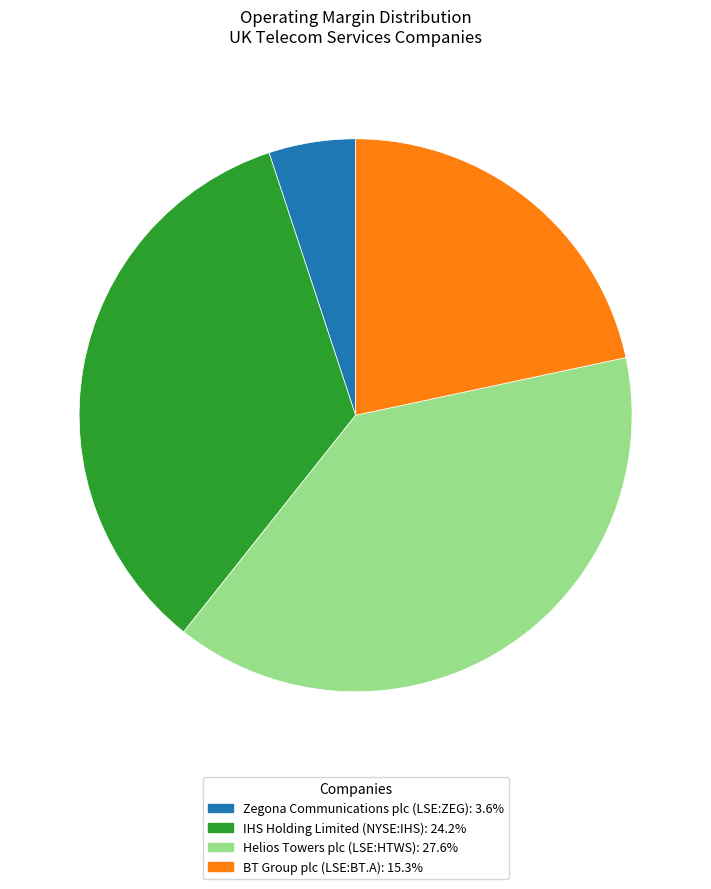

Which slice is the smallest?

Zegona Communications plc (LSE:ZEG)